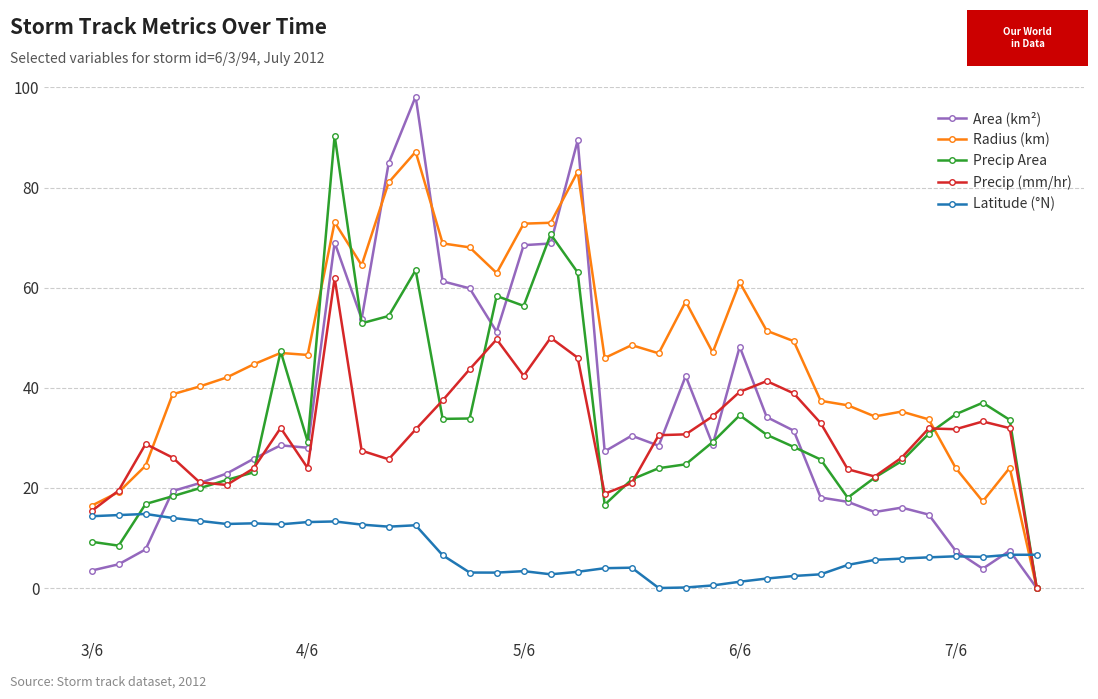

Which series has the largest total across all categories?

Radius (km)